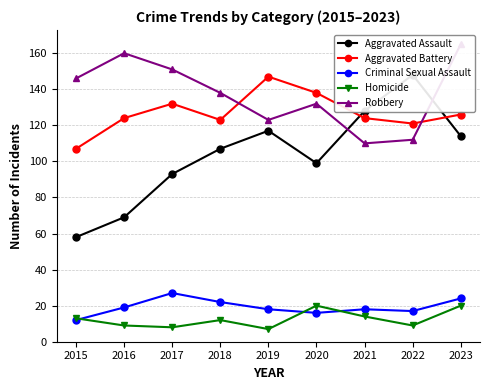

Which category has the lowest value across all series?

2019